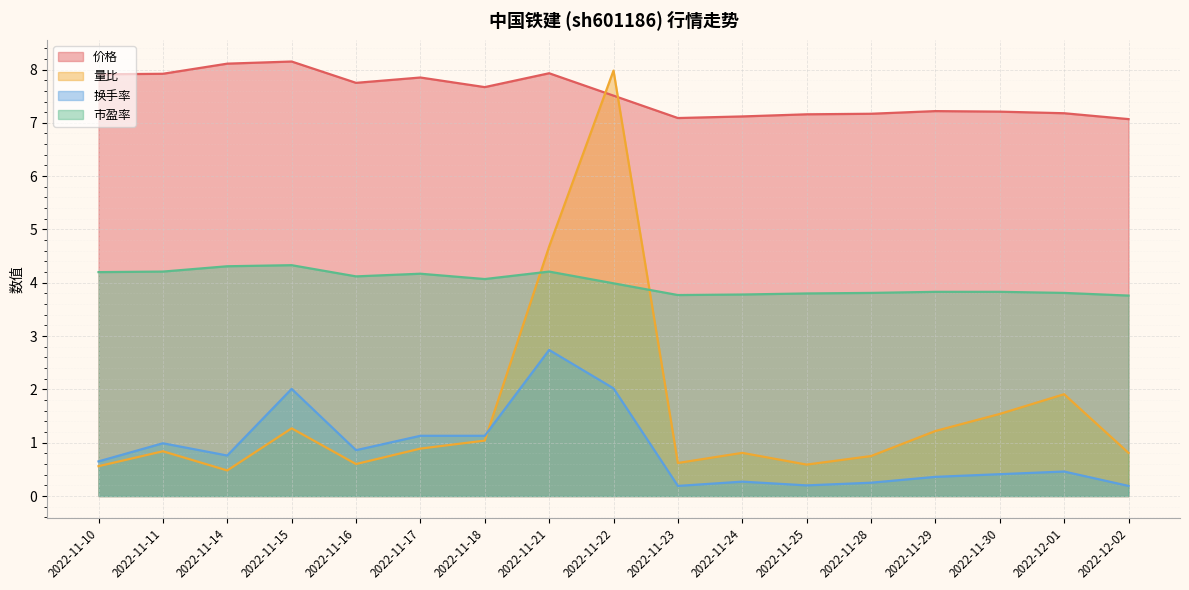

At how many categories does at least one series exceed 6?

17